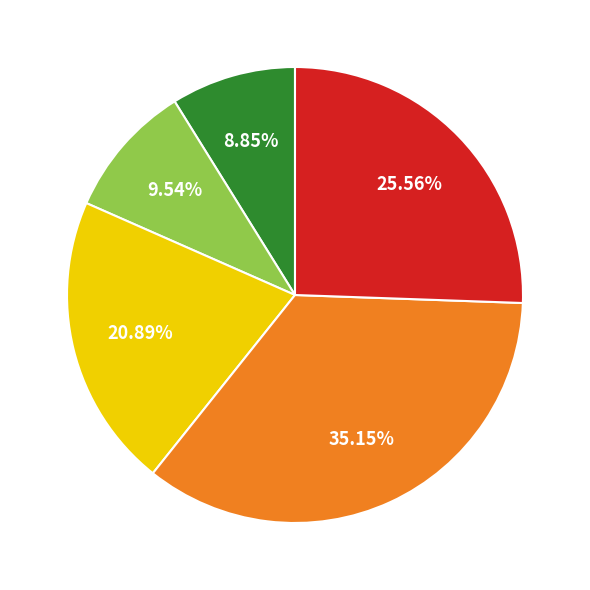

Is there any slice that represents more than half of the pie?

No